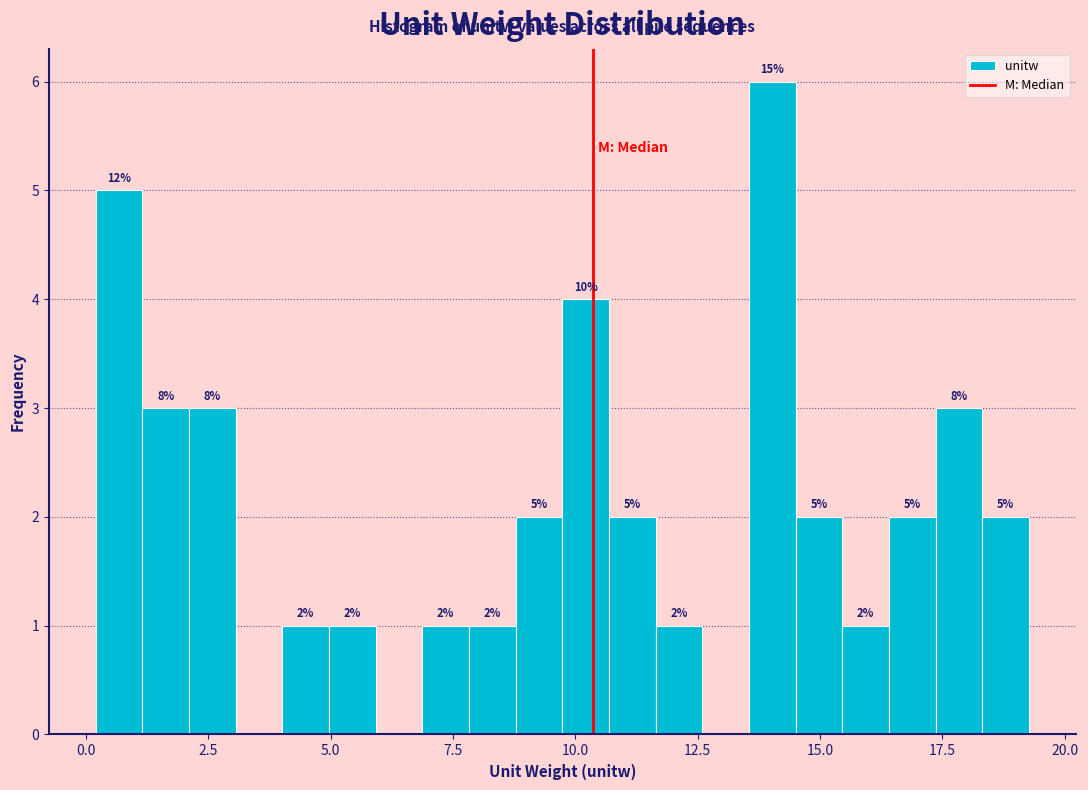

Read against the x-axis, roughly where is the centre of the tallest bar?

14.0